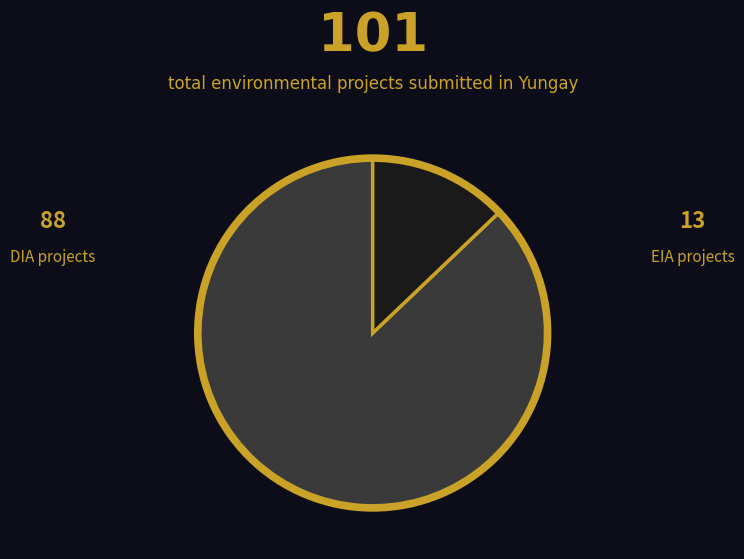

Does any single category account for the majority?

Yes